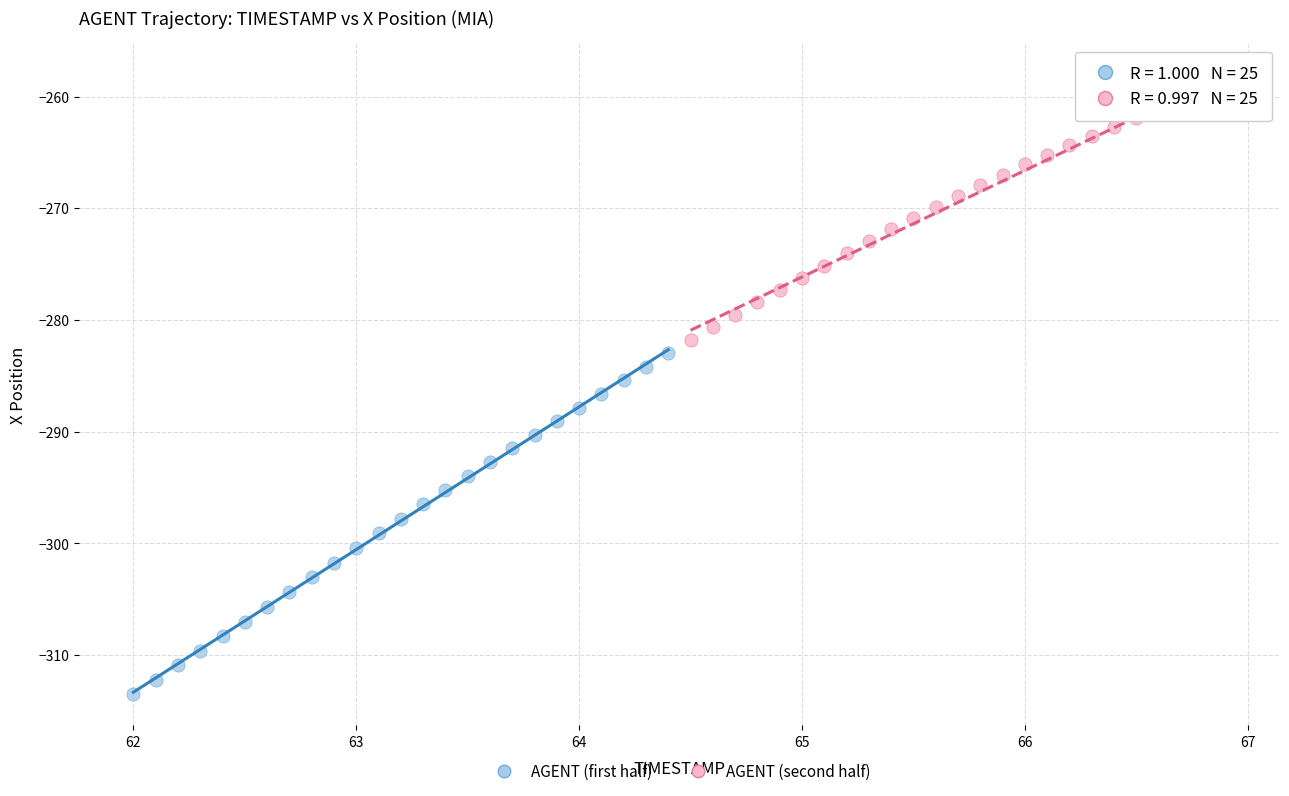

Which series reaches the minimum Y coordinate?

AGENT (first half)